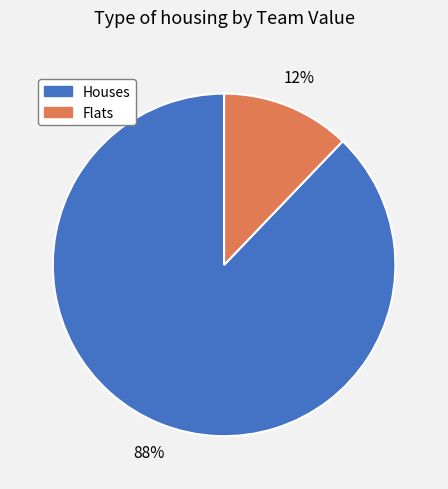

To the nearest percent, what is the average slice percentage?

50%